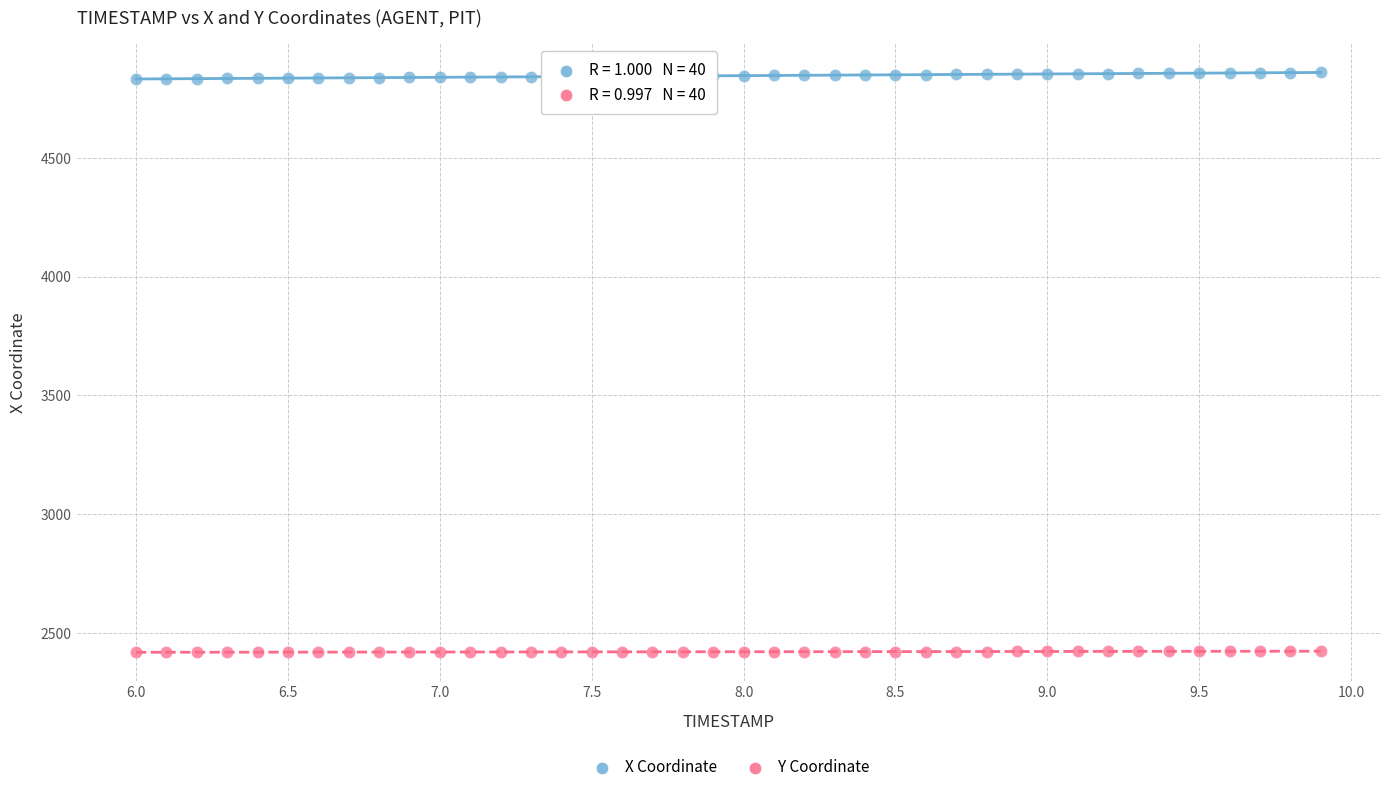

Across all data points, what is the range of Y values (max minus min)?

2441.4